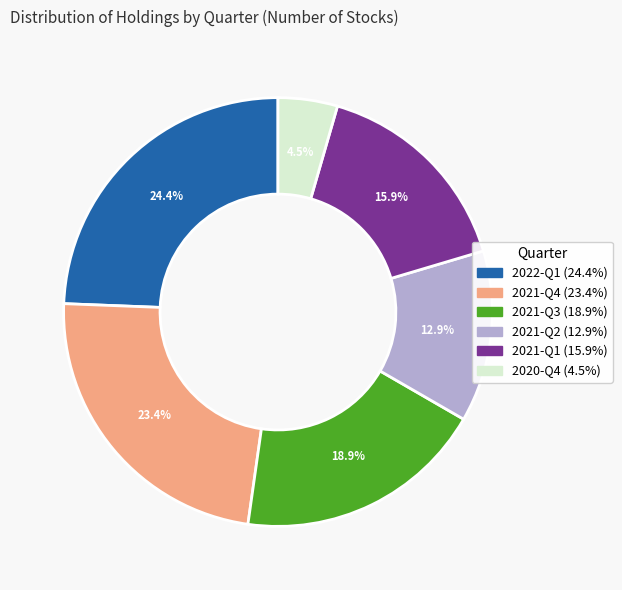

Count the number of slices in the pie.

6